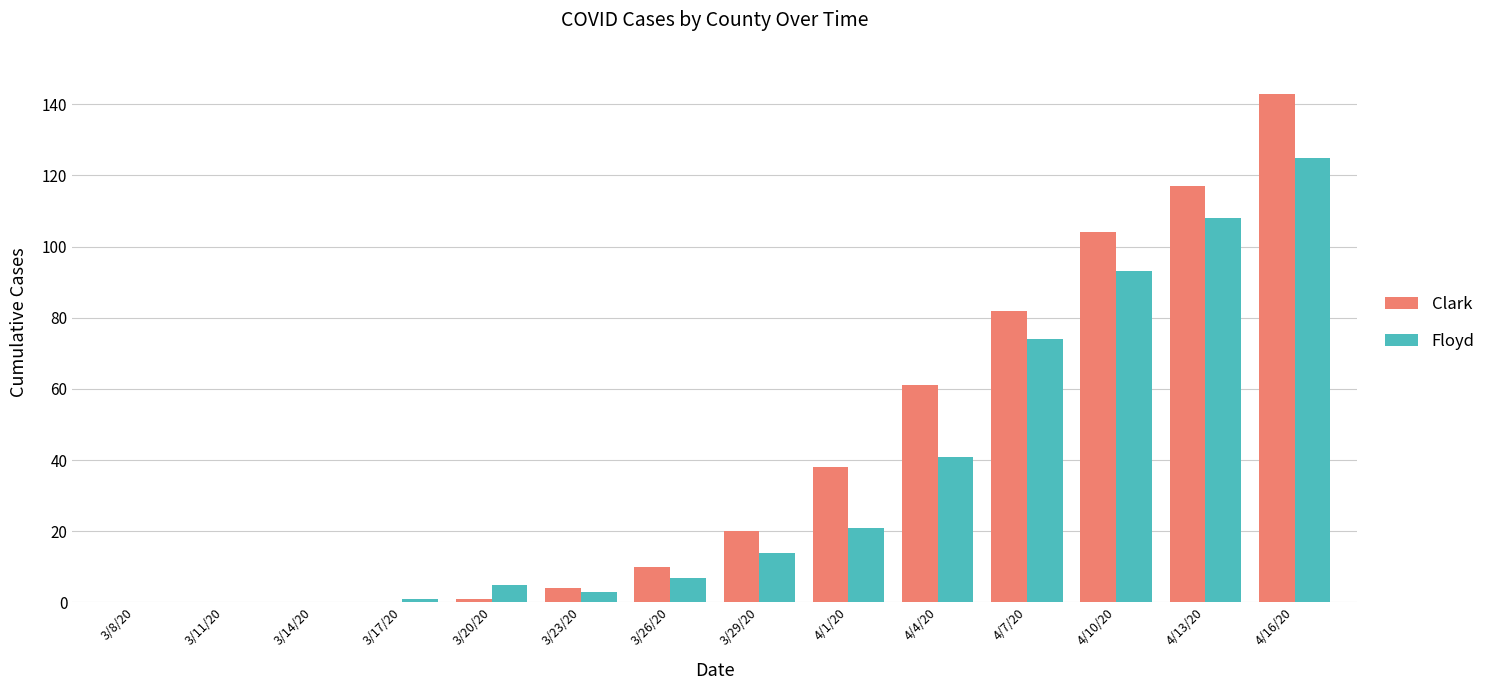

The value of Floyd at 3/29/20 is 20. True or false?

False